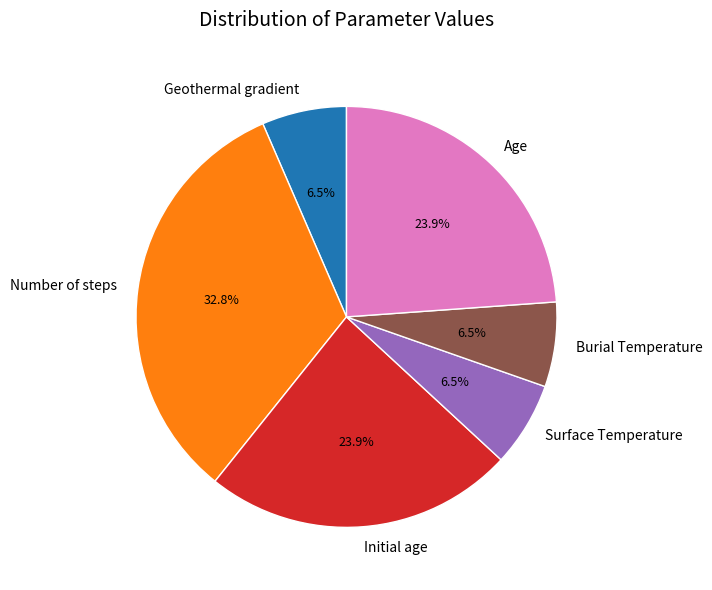

What is the ratio of the value at Initial age to the value at Geothermal gradient?

3.7